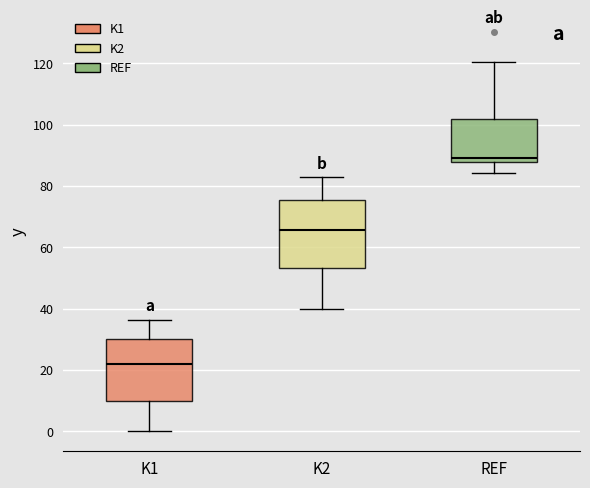

Comparing the boxes themselves (not the whiskers), which one is the tallest?

K2